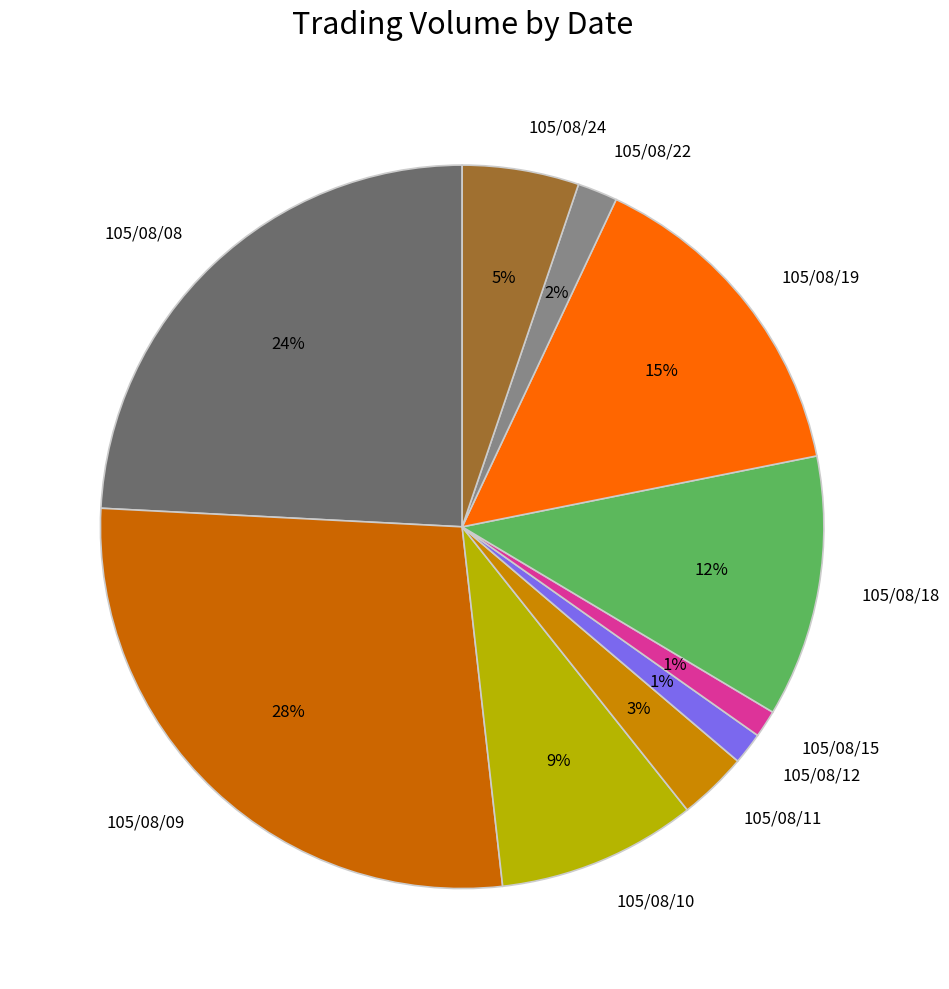

Is it true that 105/08/11 is 3% of the pie?

True